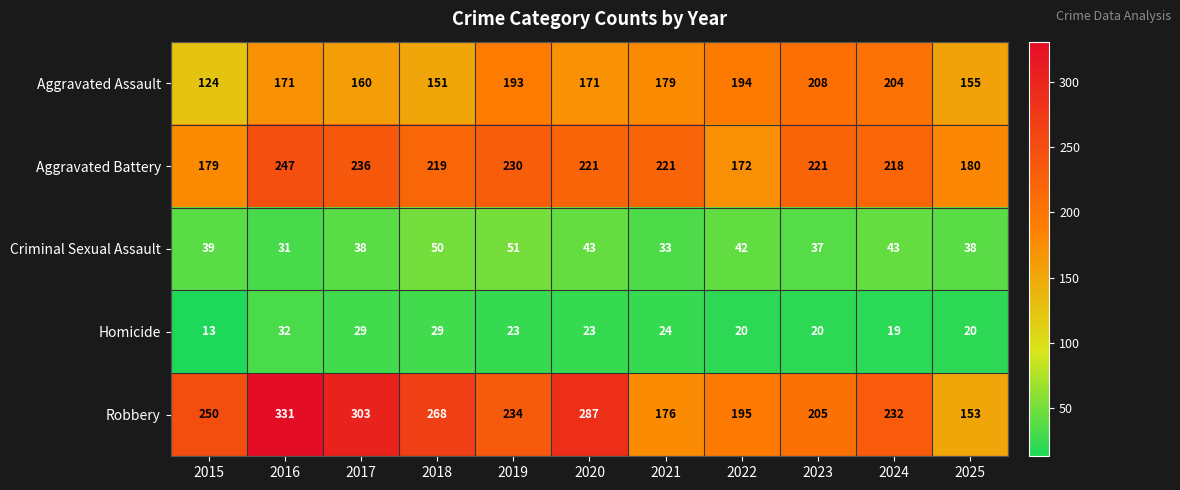

True or false: Aggravated Assault has a value of 98 at 2025.

False